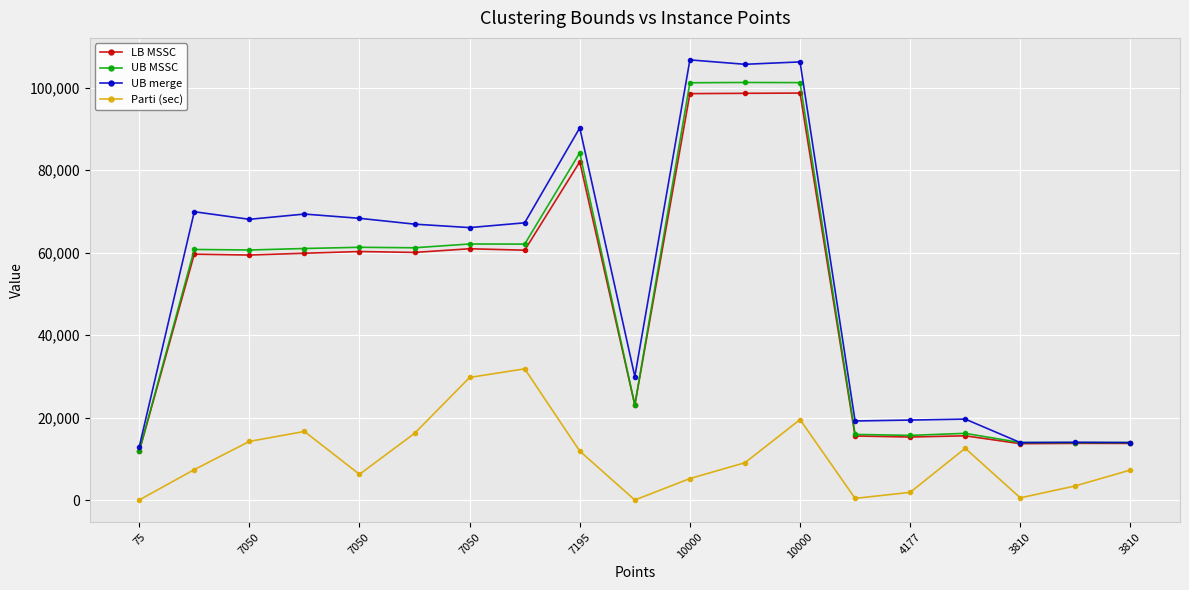

True or false: LB MSSC and Parti (sec) cross at least once.

False